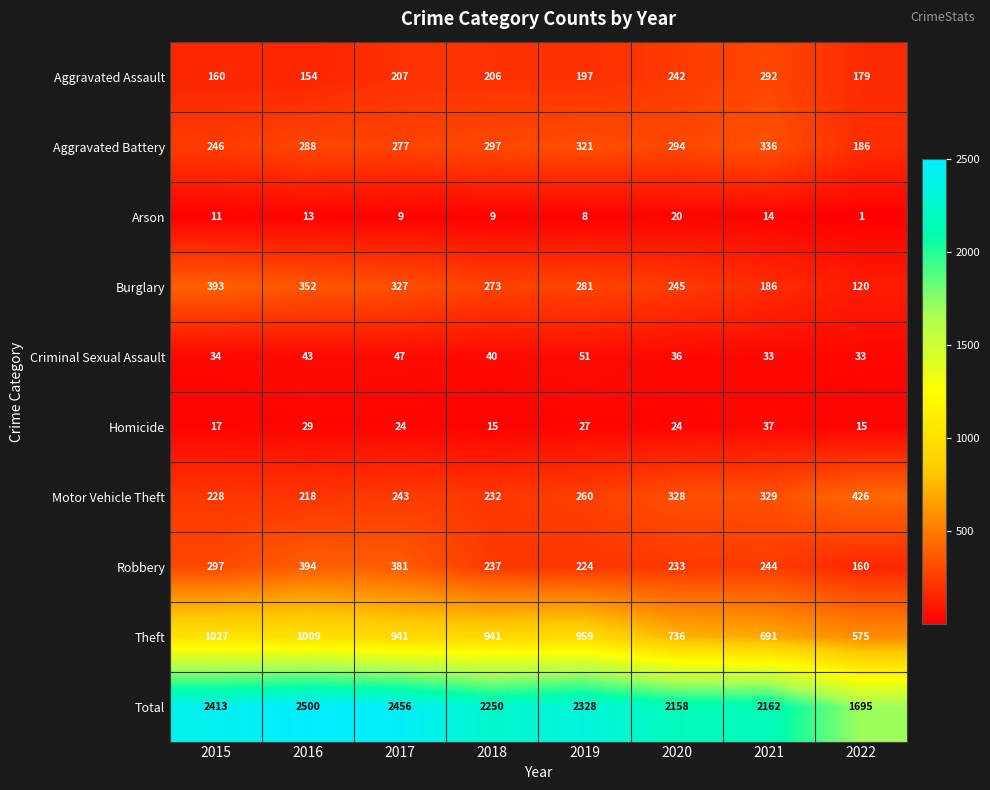

Rank the series at 2016 from highest to lowest value.

Total, Theft, Robbery, Burglary, Aggravated Battery, Motor Vehicle Theft, Aggravated Assault, Criminal Sexual Assault, Homicide, Arson